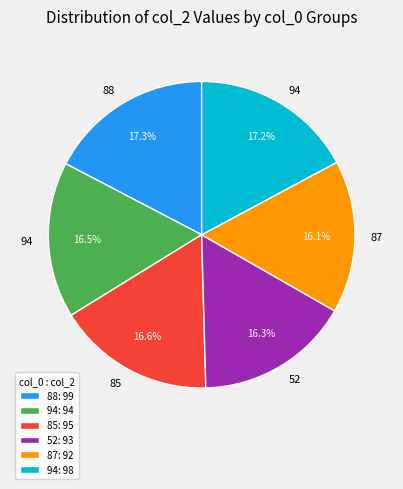

How much of the chart is everything except 88: 99?

82.7%